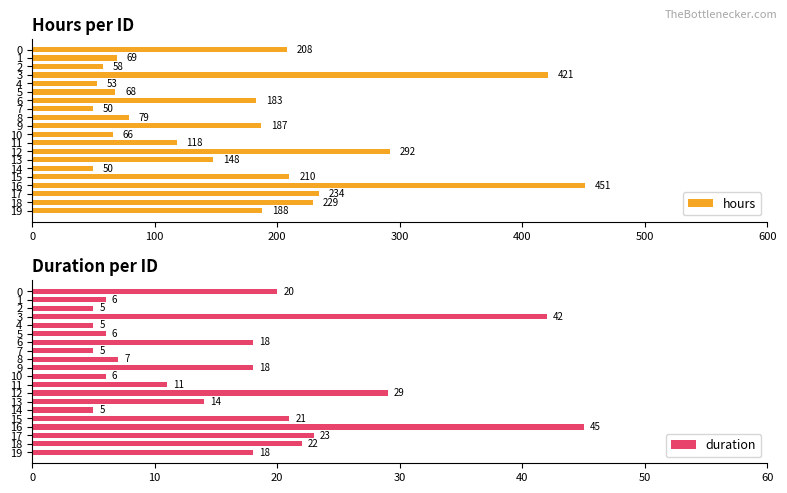

How many bars are there in total?

40